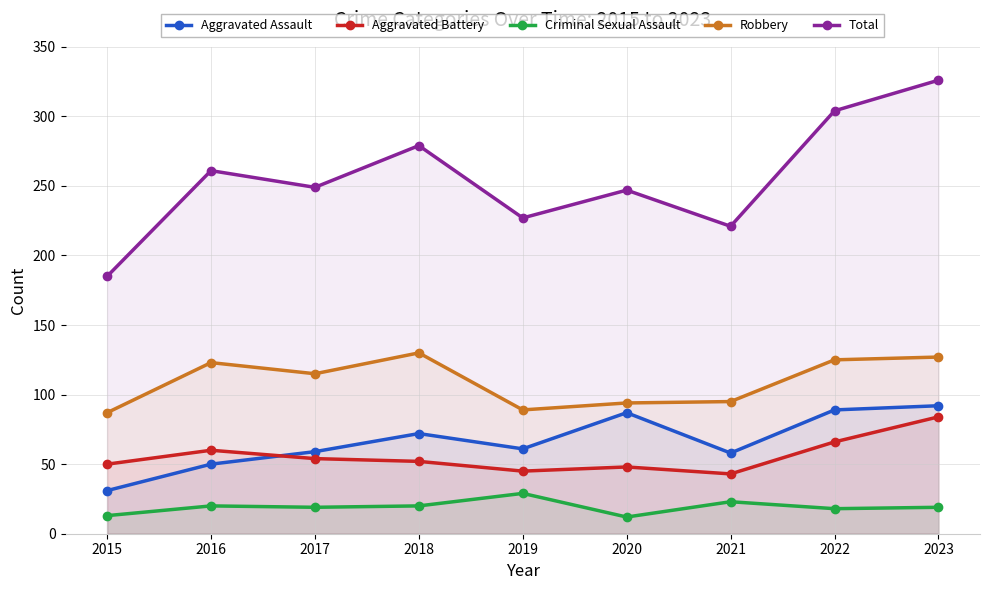

True or false: Total has a value of 227 at 2019.

True